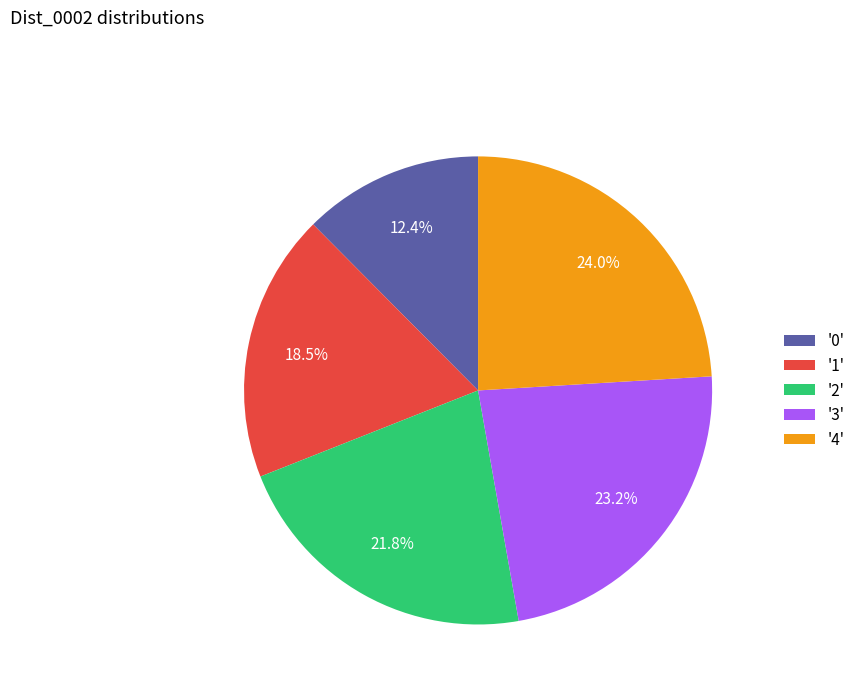

Combined, what portion of the pie is '0' and '3'?

35.6%